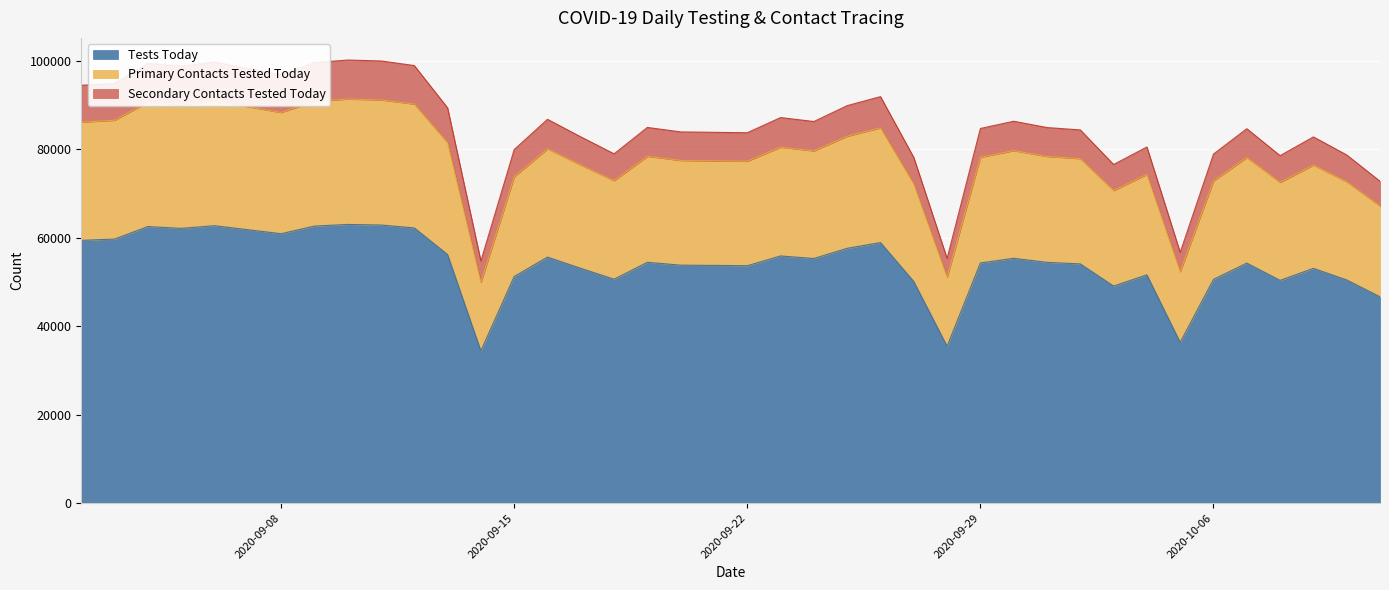

What is the total value across all series at 2020-09-08?

96867